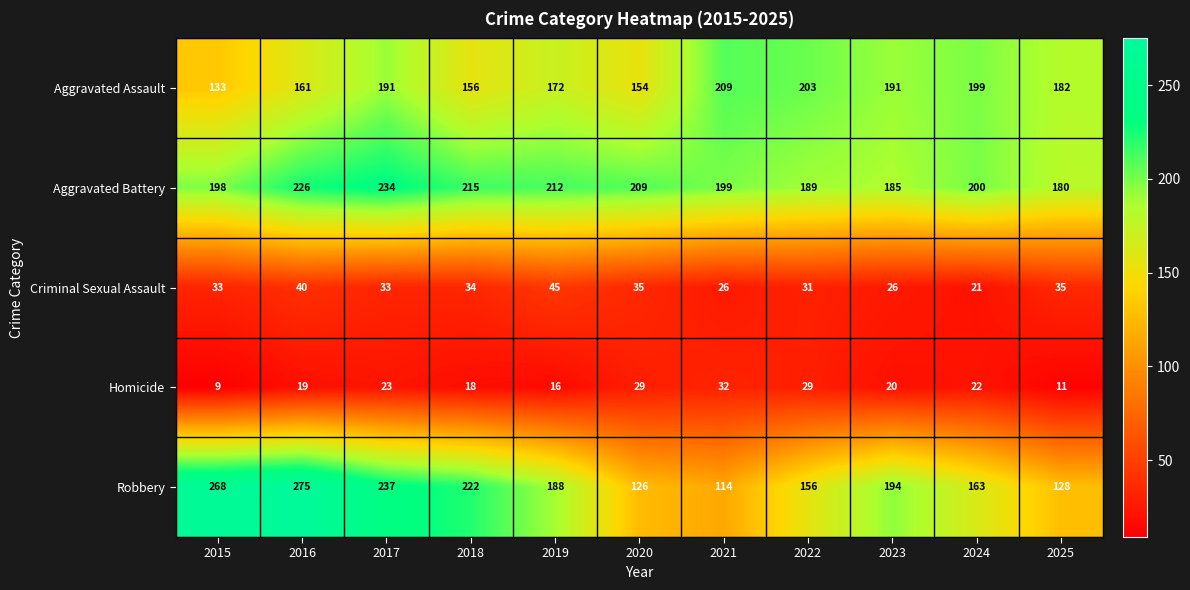

At how many categories does at least one series exceed 88?

11